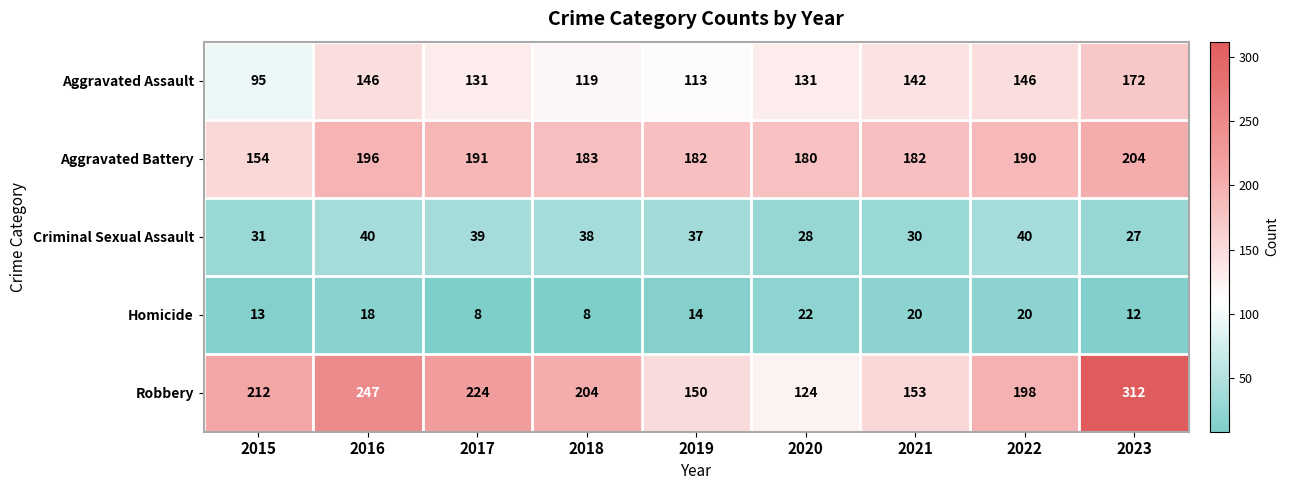

The Criminal Sexual Assault series shows 54 at 2017. True or false?

False